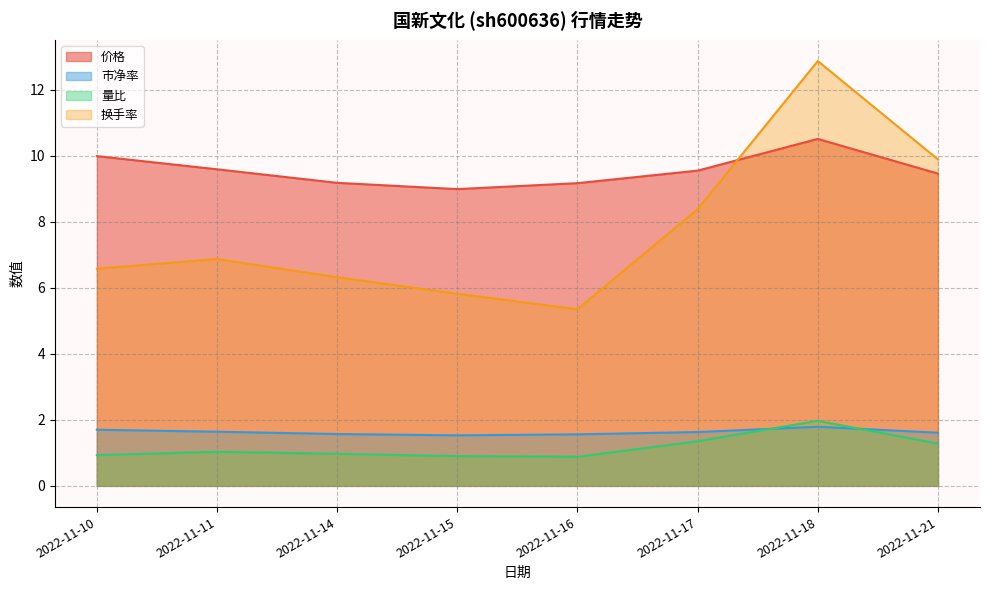

What is the sum of the 换手率 values at 2022-11-15 and 2022-11-18?

18.7